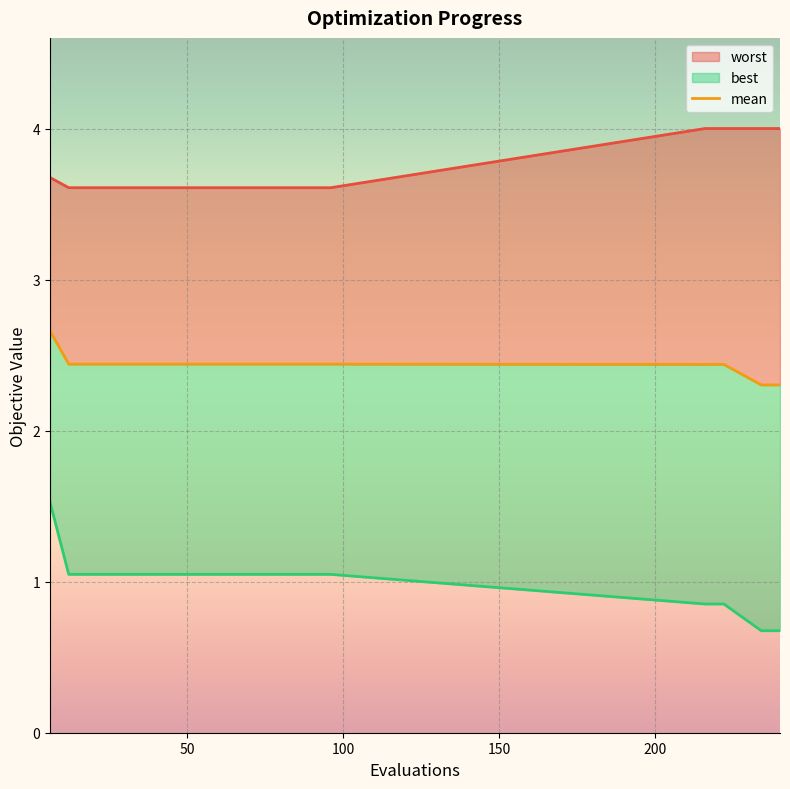

What is the value of the 9th point from the left?

2.4